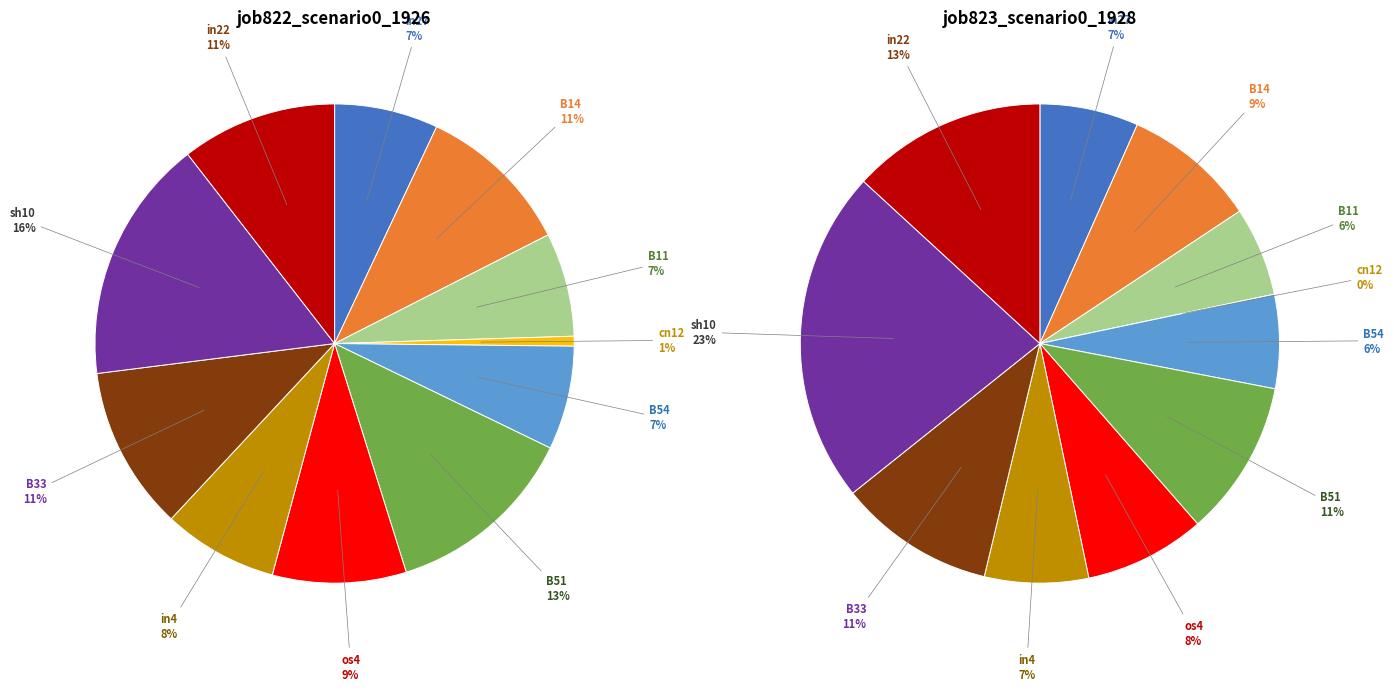

To the nearest percent, what portion does values_1926 represent?

7%